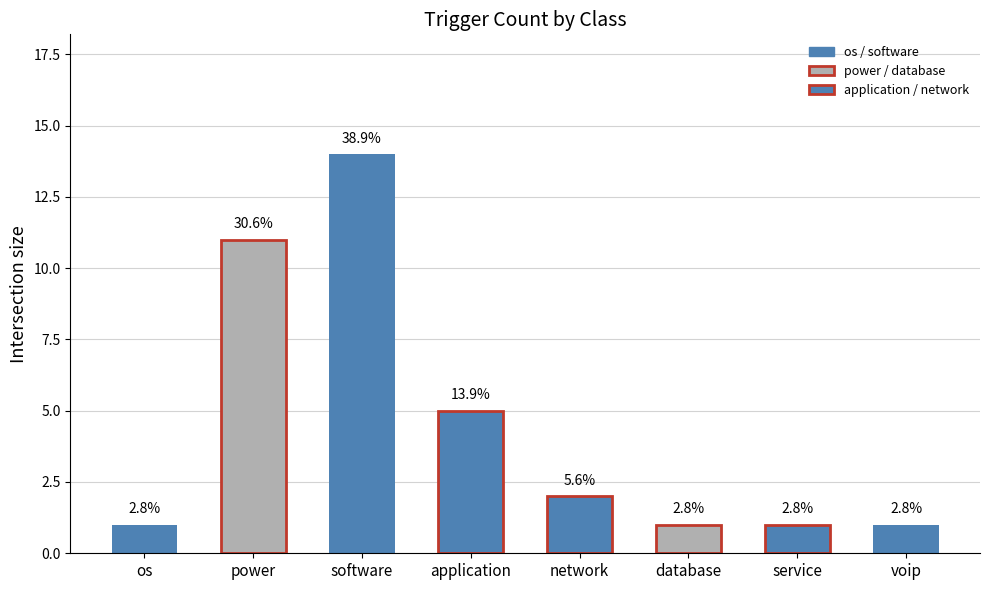

What is the difference between the values at os and application?

4